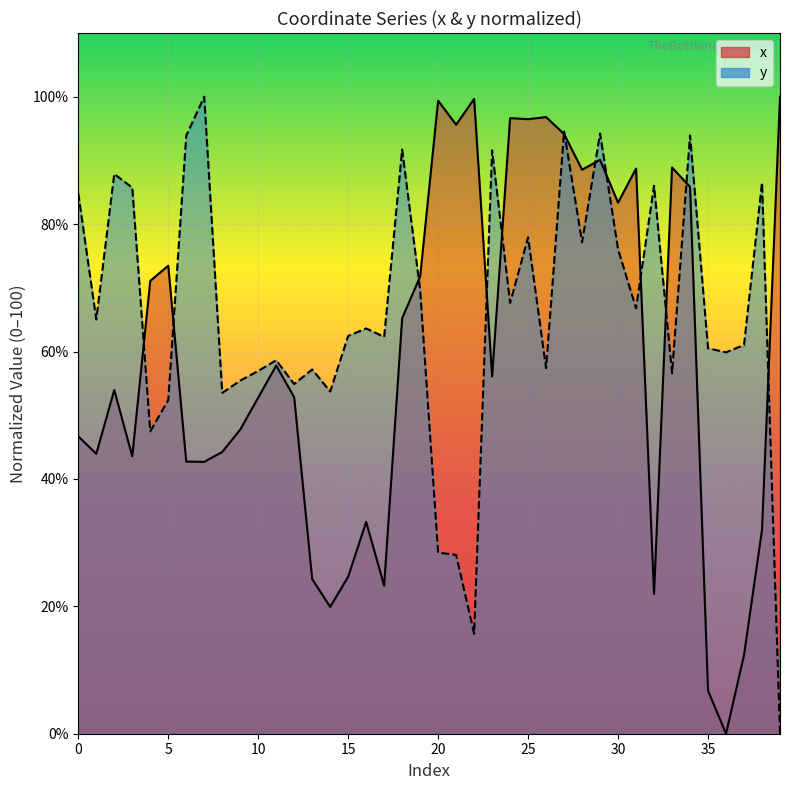

Where do y and x first cross each other?

3 and 4